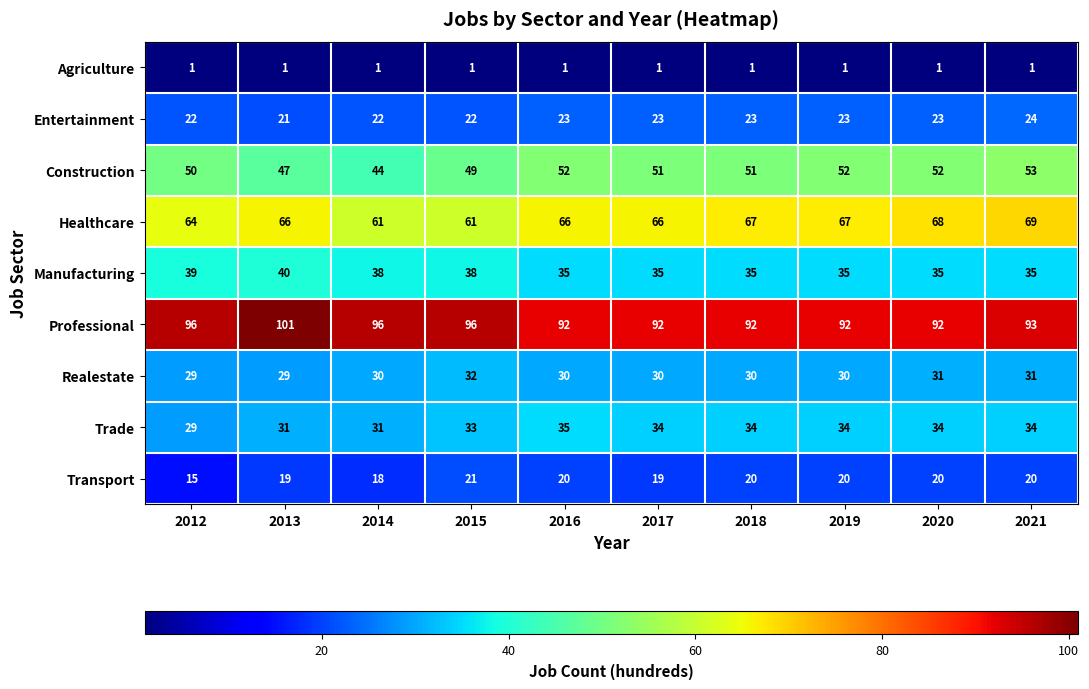

The Transport series shows 29 at 2017. True or false?

False